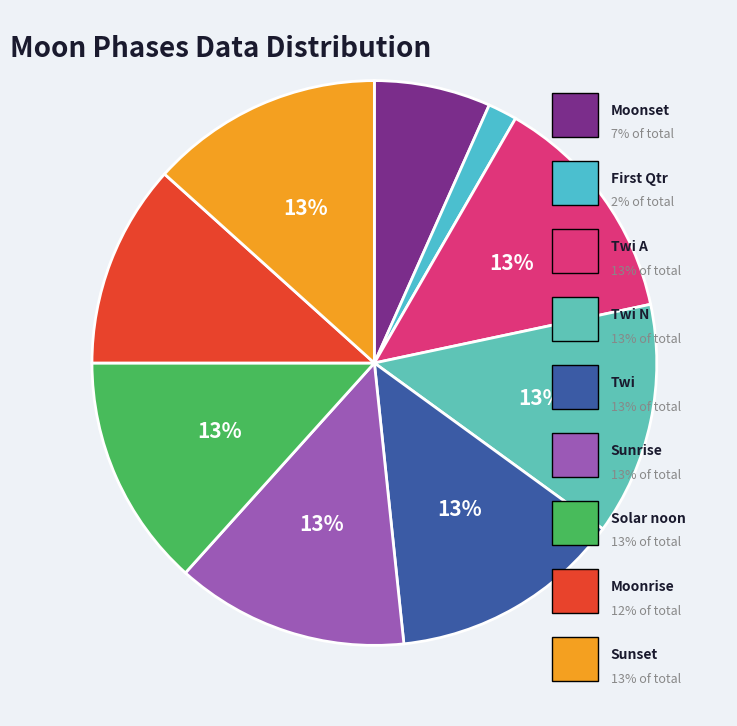

Does any single category account for the majority?

No